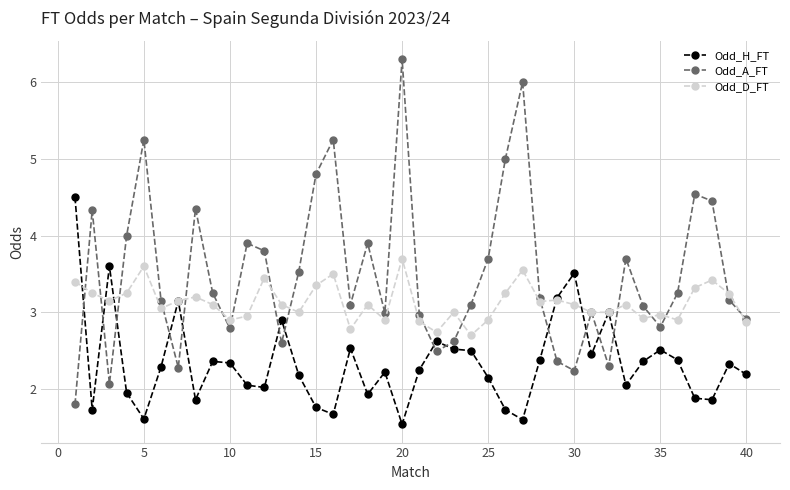

What is the smallest value displayed?

1.5